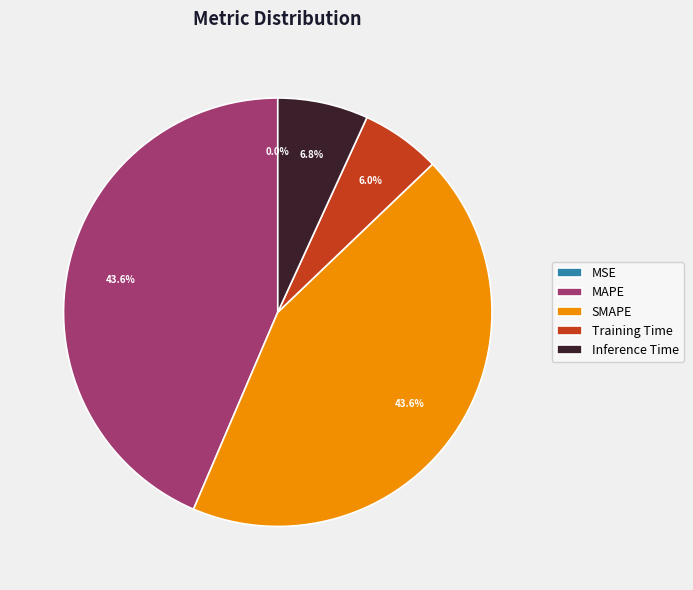

To the nearest percent, what portion does SMAPE represent?

44%